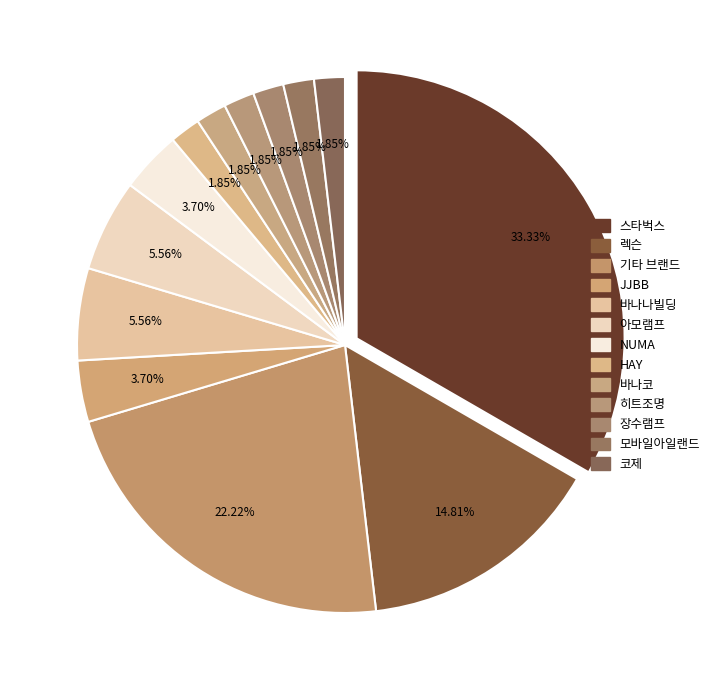

How many slices are in this pie chart?

2